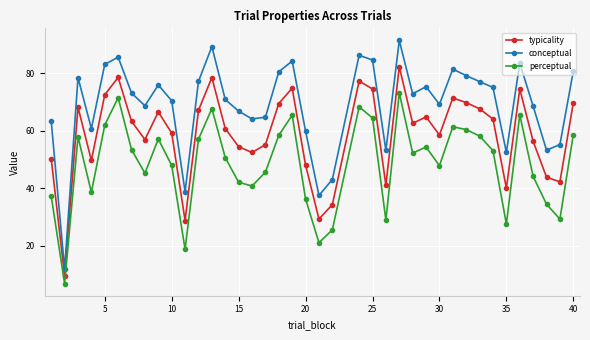

What is the difference between the maximum and minimum values in the typicality series?

72.9